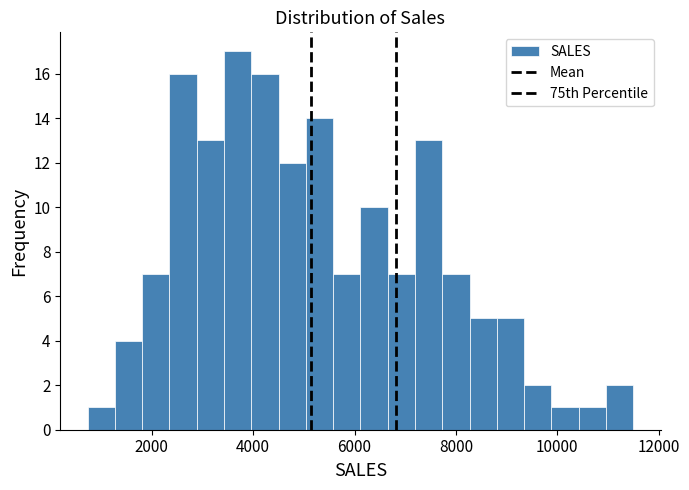

Around what value on the x-axis is the tallest bar? Give the approximate position of its centre, as read against the axis.

3600